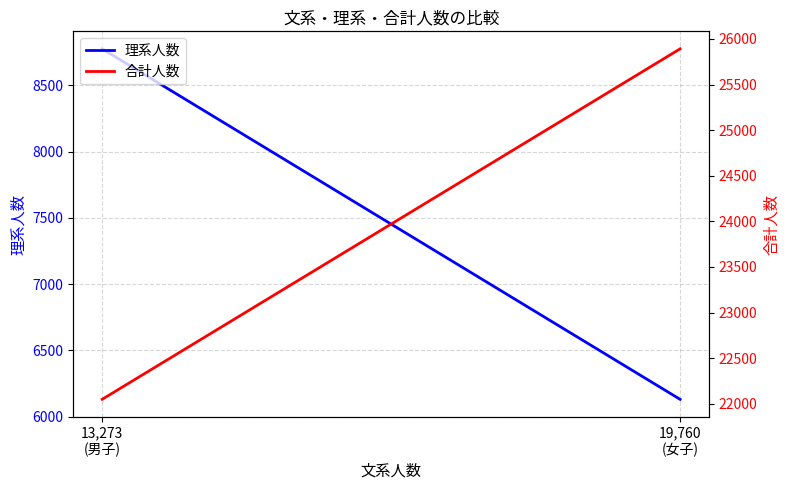

Which label corresponds to the largest value in the chart?

19,760
(女子)